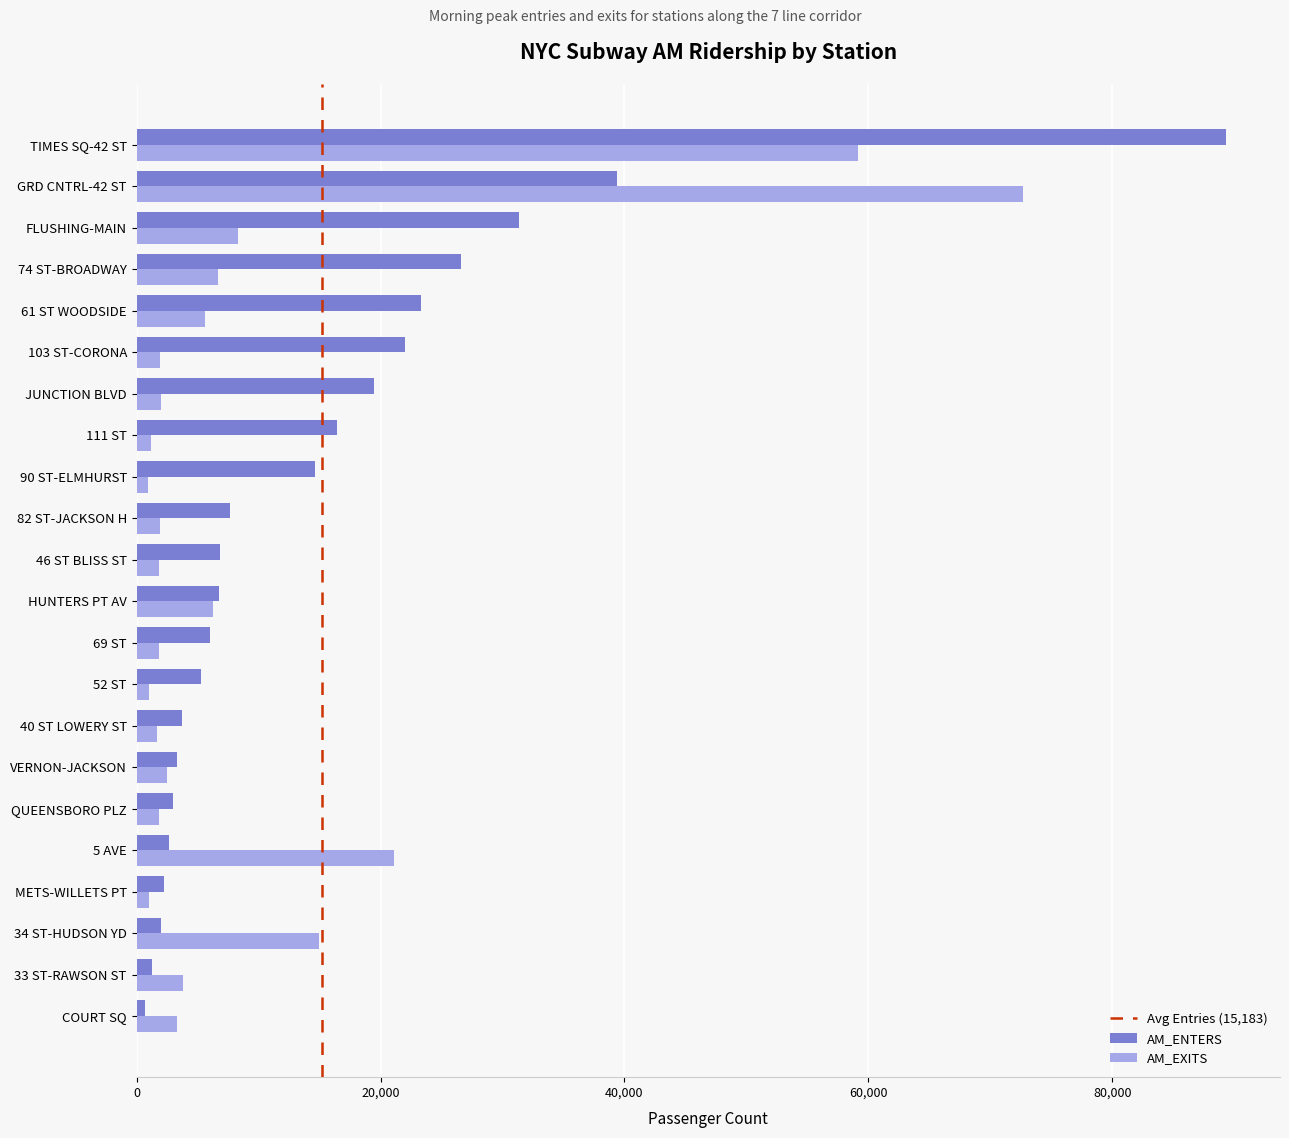

At which label does AM_ENTERS reach its peak?

TIMES SQ-42 ST